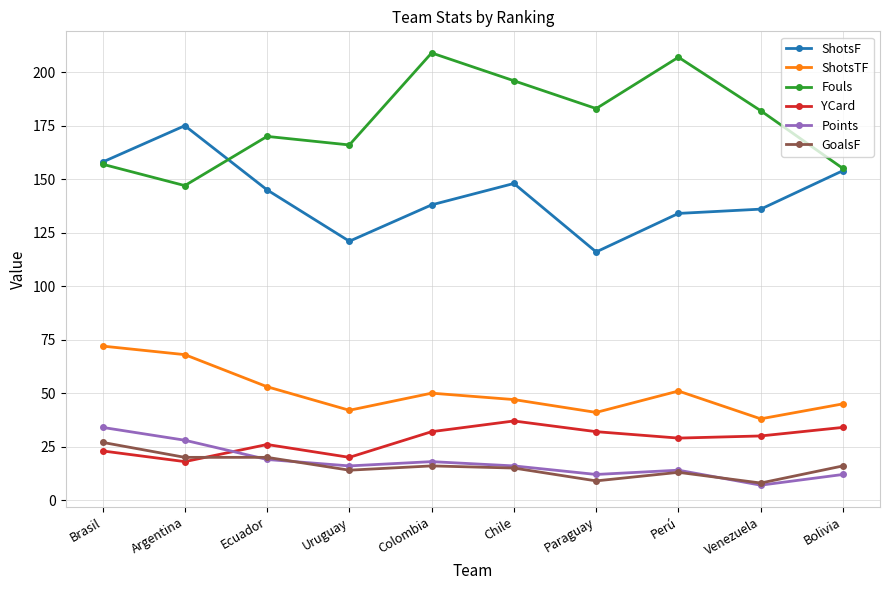

At which category does YCard reach its first local peak?

Ecuador